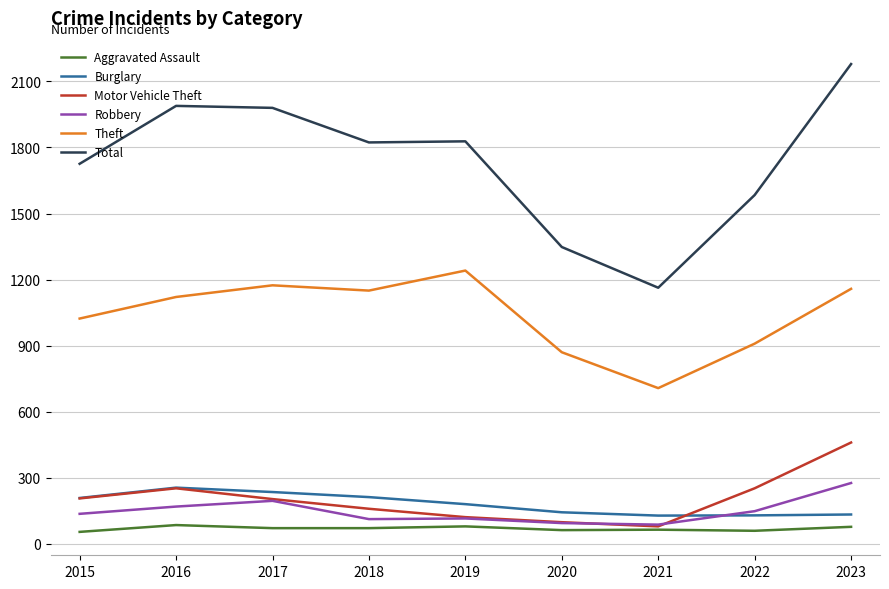

Does the chart have visible grid lines?

Yes